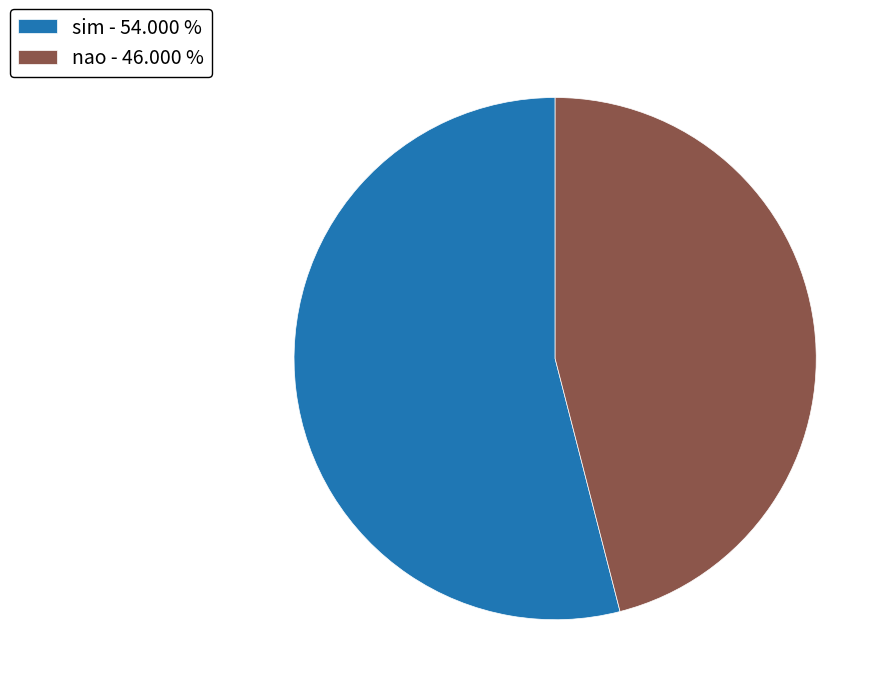

Between sim and nao, which is larger?

sim